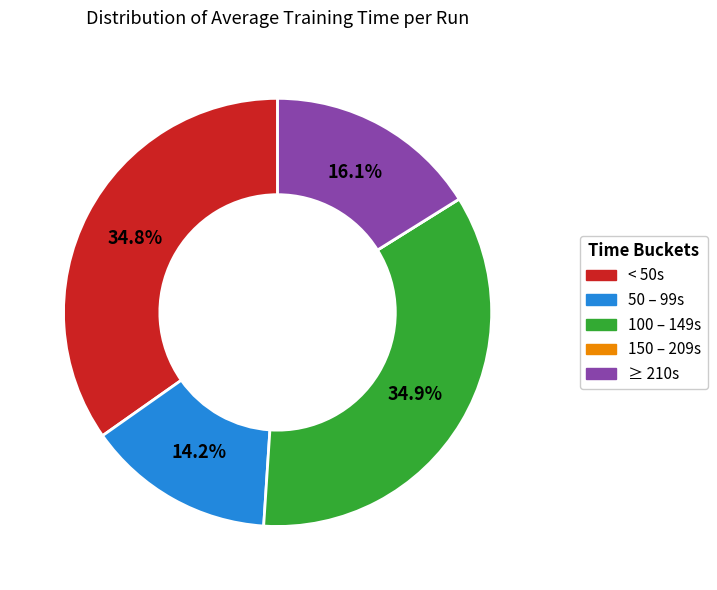

Is there a majority slice in this chart?

No